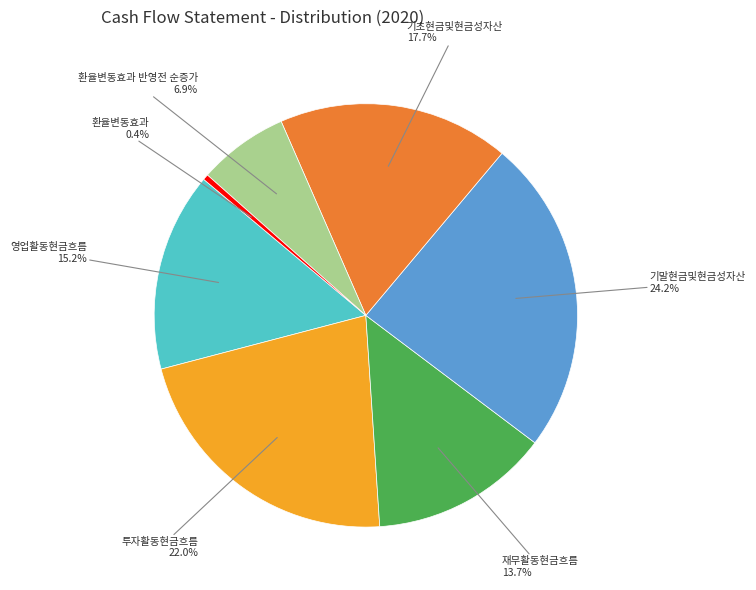

What percentage is NOT represented by 재무활동현금흐름?

86.3%